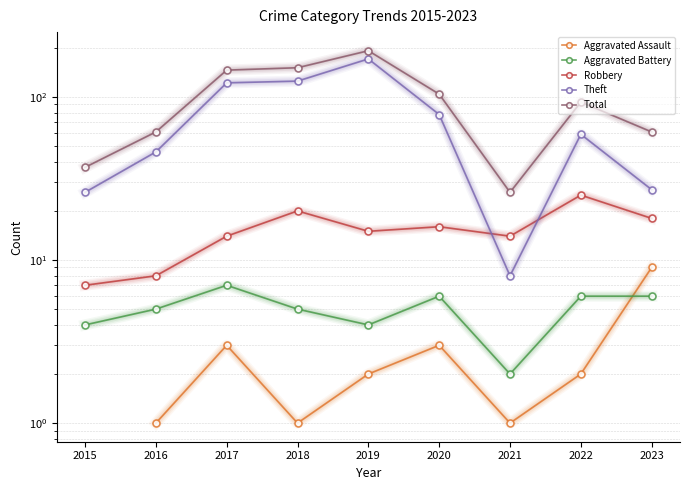

True or false: Aggravated Assault has a value of 2.0 at 2019.

True